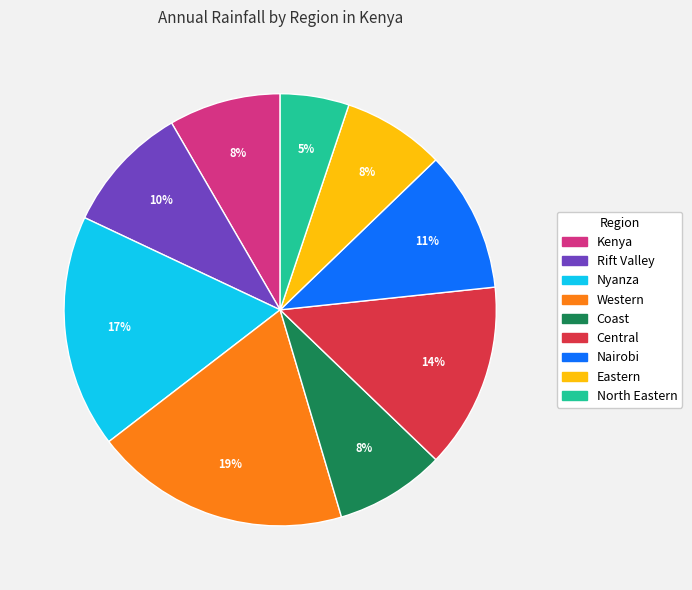

To the nearest percent, what portion does Rift Valley represent?

10%